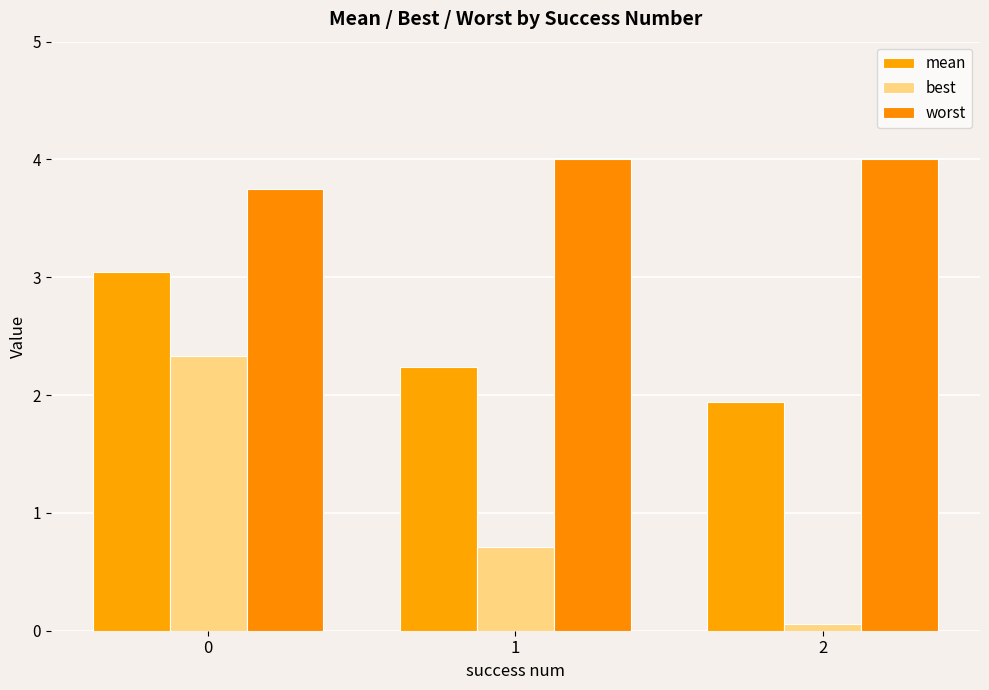

What is the sum of the best values at 1 and 2?

0.8